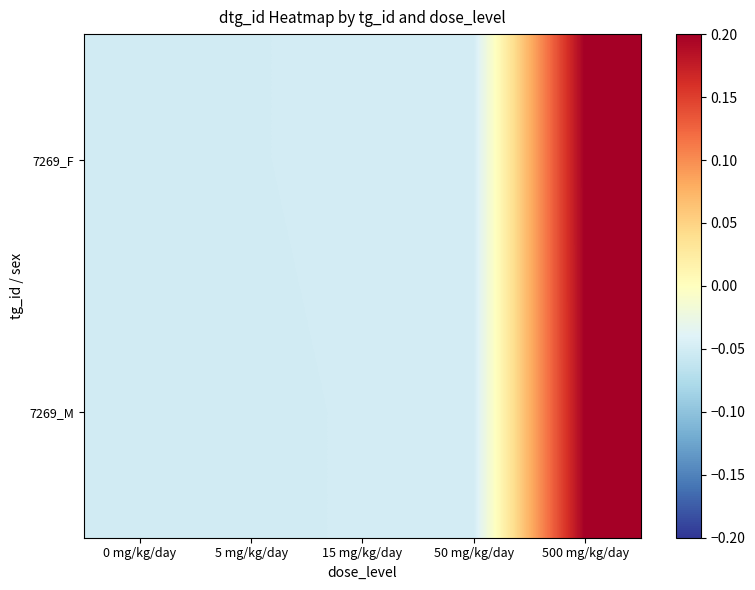

At which category is the sum across all series the highest?

500 mg/kg/day